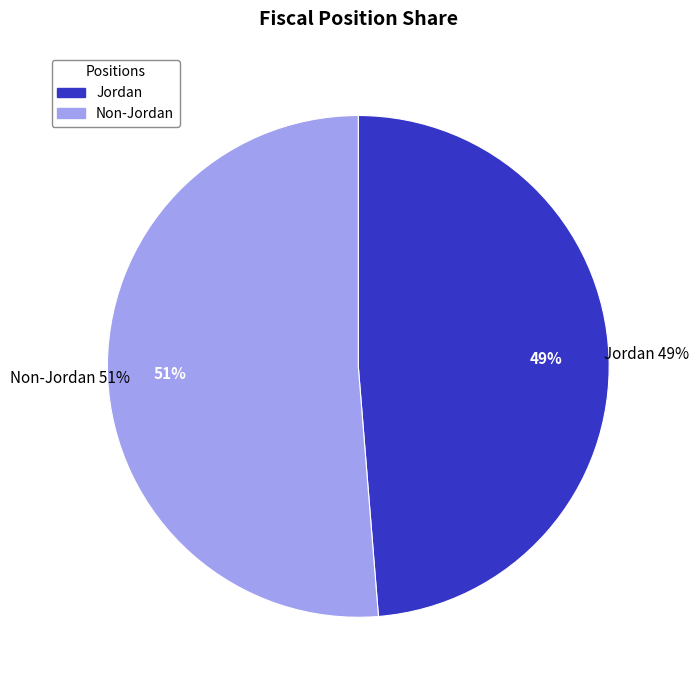

How much of the chart is everything except Jordan?

51.3%